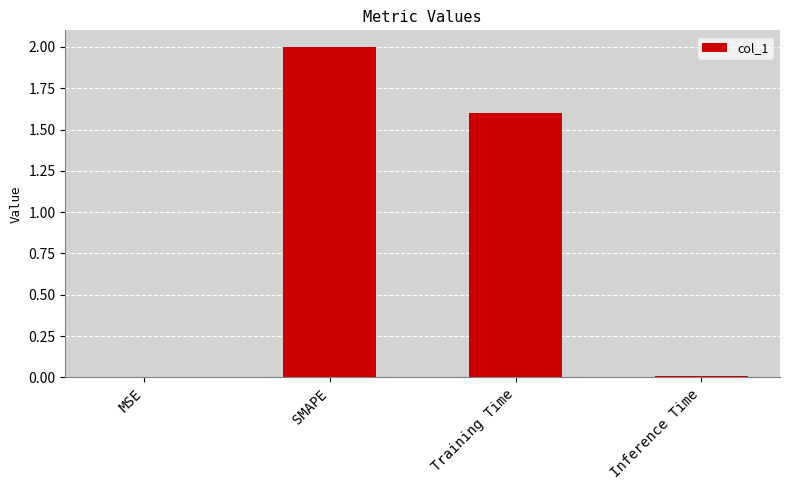

Between SMAPE and Training Time, which is larger?

SMAPE